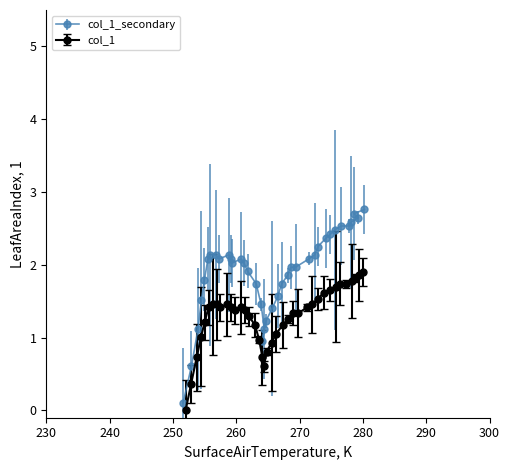

Count the number of categories in the chart.

38